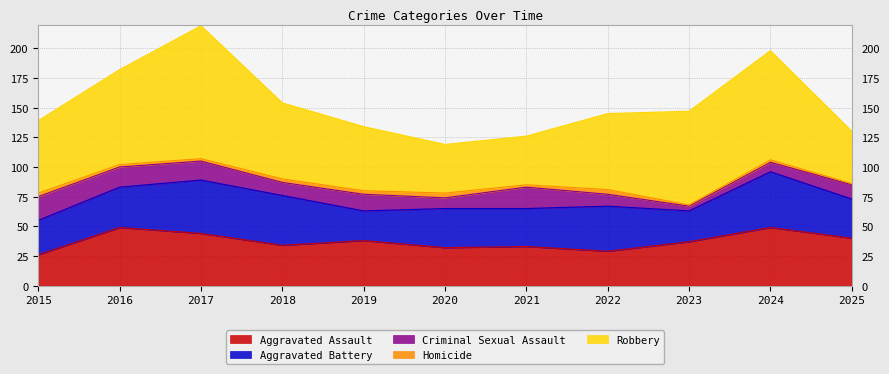

Reading left to right, transcribe all the data shown in this chart.

Aggravated Assault: 26	49	44	34	38	32	33	29	37	49	40
Aggravated Battery: 29	34	45	42	25	33	32	38	26	47	33
Criminal Sexual Assault: 20	17	16	11	14	9	18	10	4	8	12
Homicide: 3	2	2	3	3	4	2	4	1	2	1
Robbery: 61	80	112	64	54	41	41	64	79	92	44